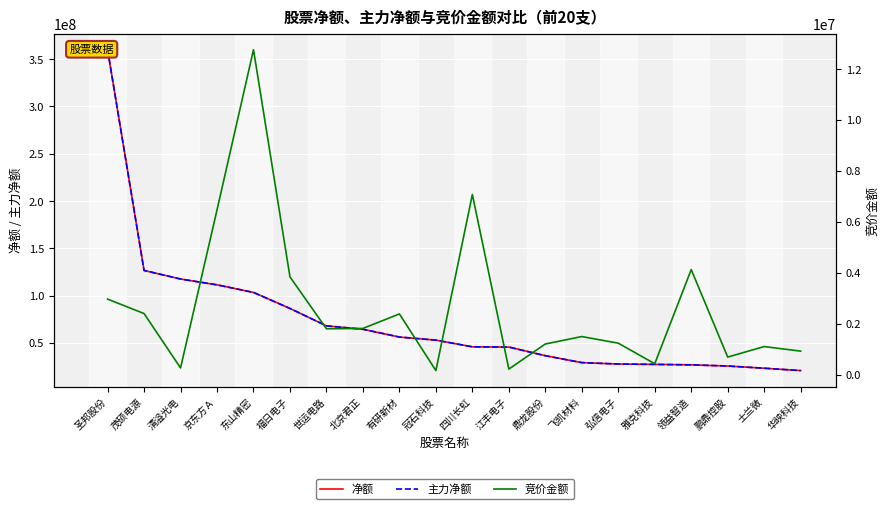

At which category is the sum across all series the highest?

圣邦股份